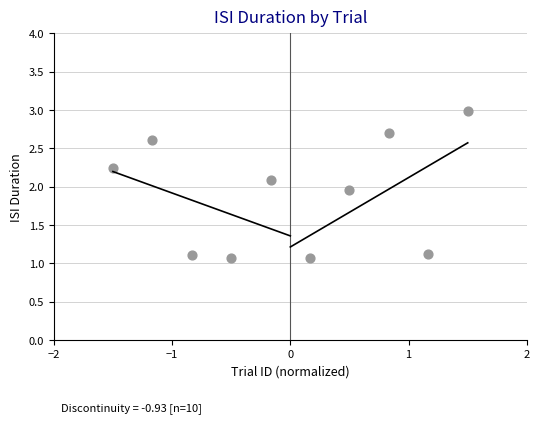

What is the range of Y values (max minus min)?

1.9